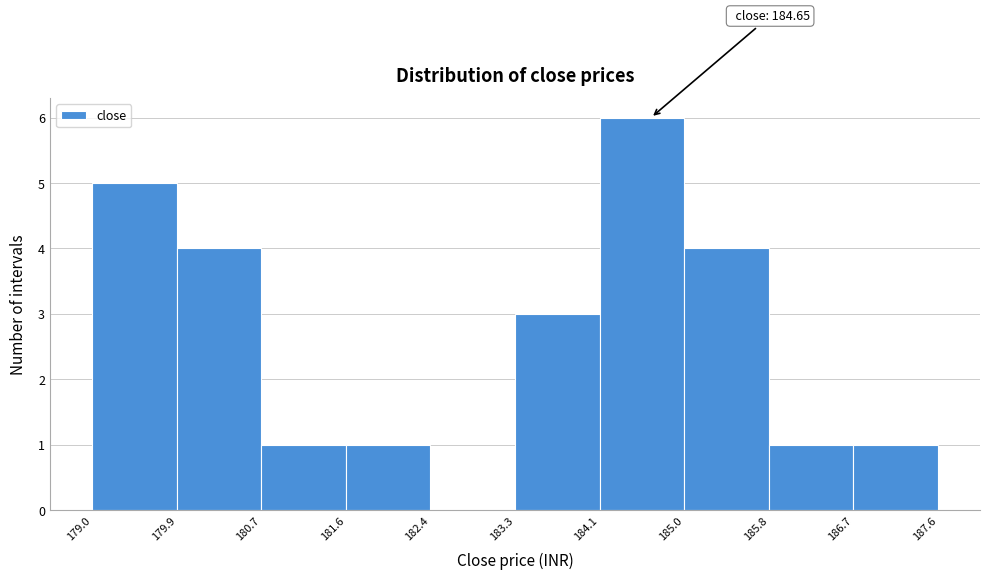

Over which range of the x-axis is the bar tallest?

184.1 to 185.0